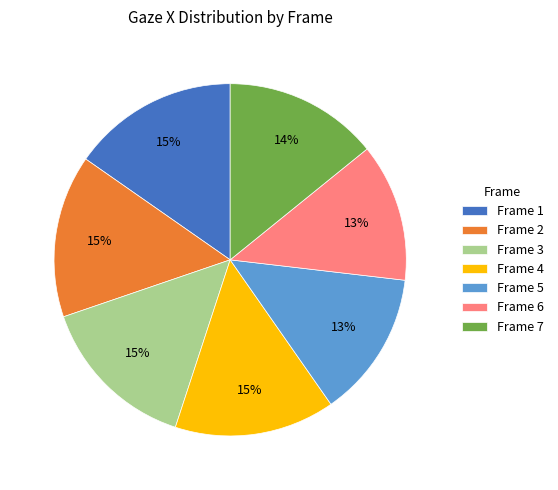

Is it true that Frame 2 is 7% of the pie?

False